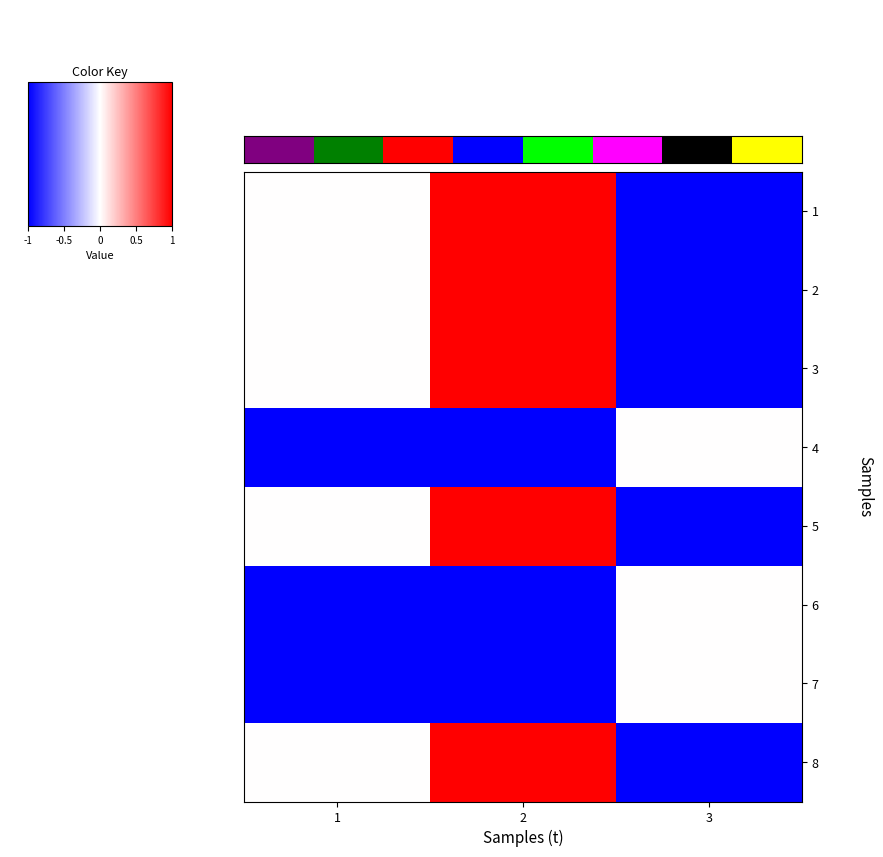

What is the average value of the 1 series?

37.5